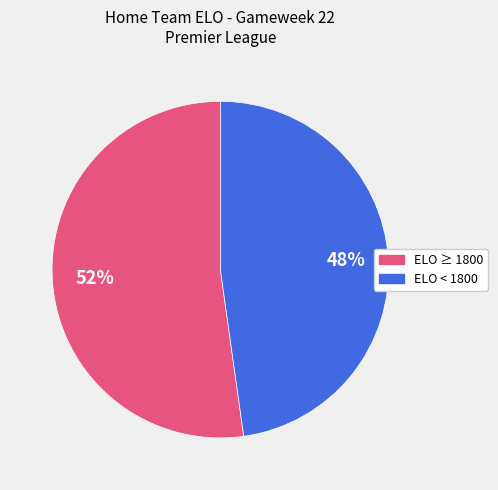

To the nearest percent, what is the difference between the largest and smallest slice percentages?

4%